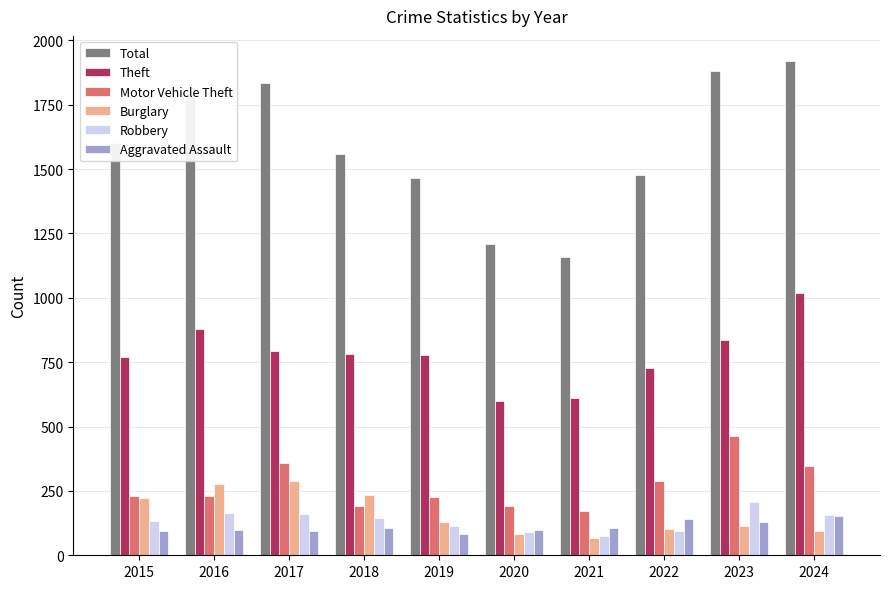

What is the minimum value for Motor Vehicle Theft?

172